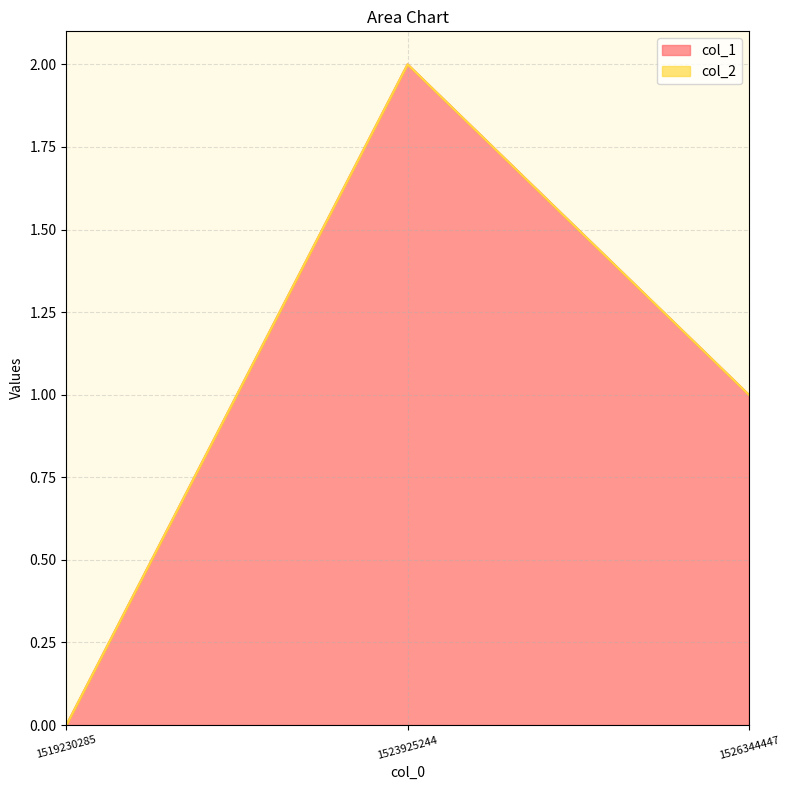

How many data points are less than 1?

1